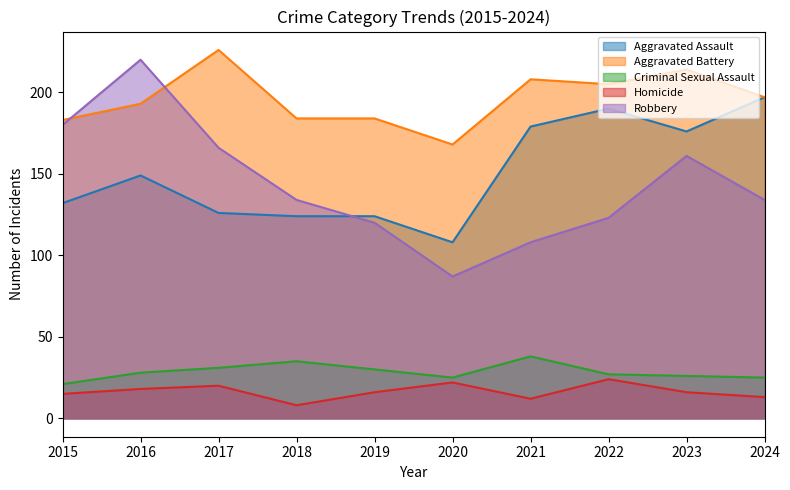

Between 2024 and 2019, which is larger?

2024